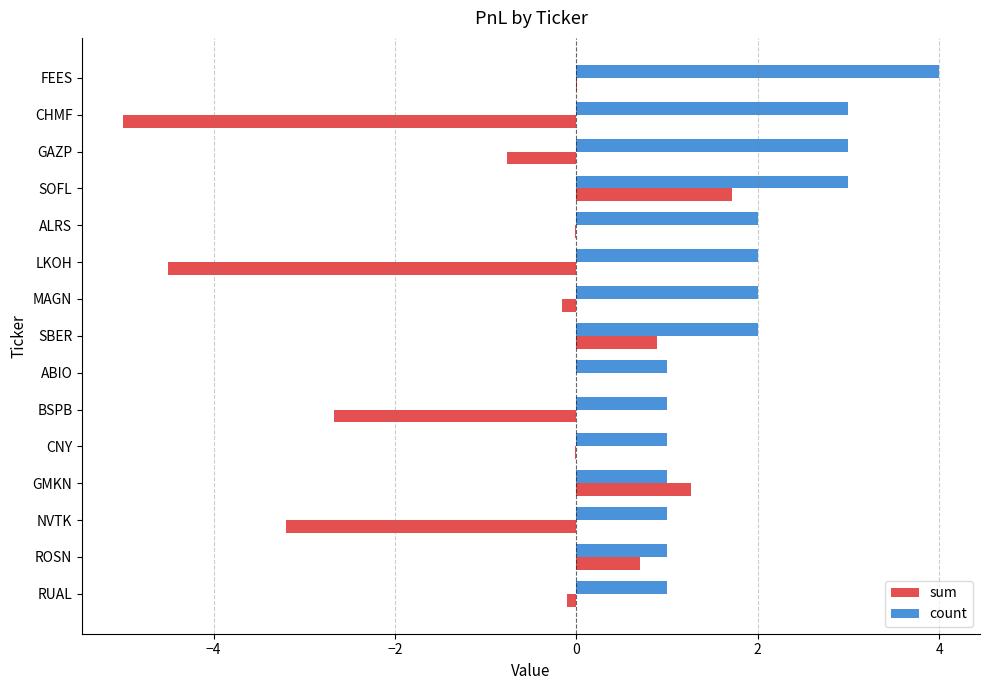

Which series changed the most between ALRS and BSPB?

sum